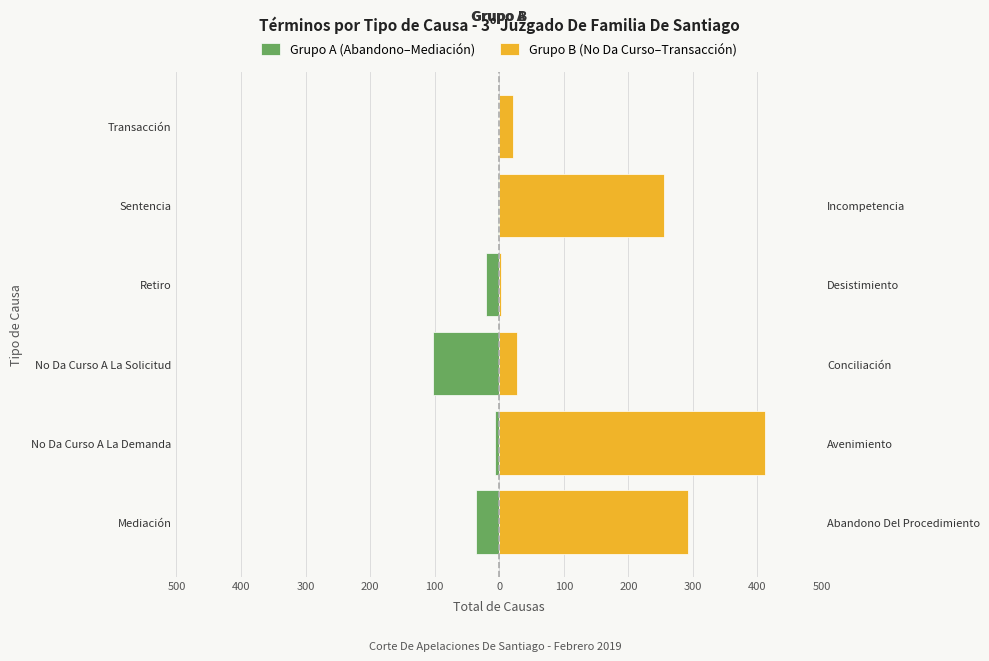

What is the difference between the maximum and minimum values in the Grupo B (No Da Curso–Transacción) series?

408